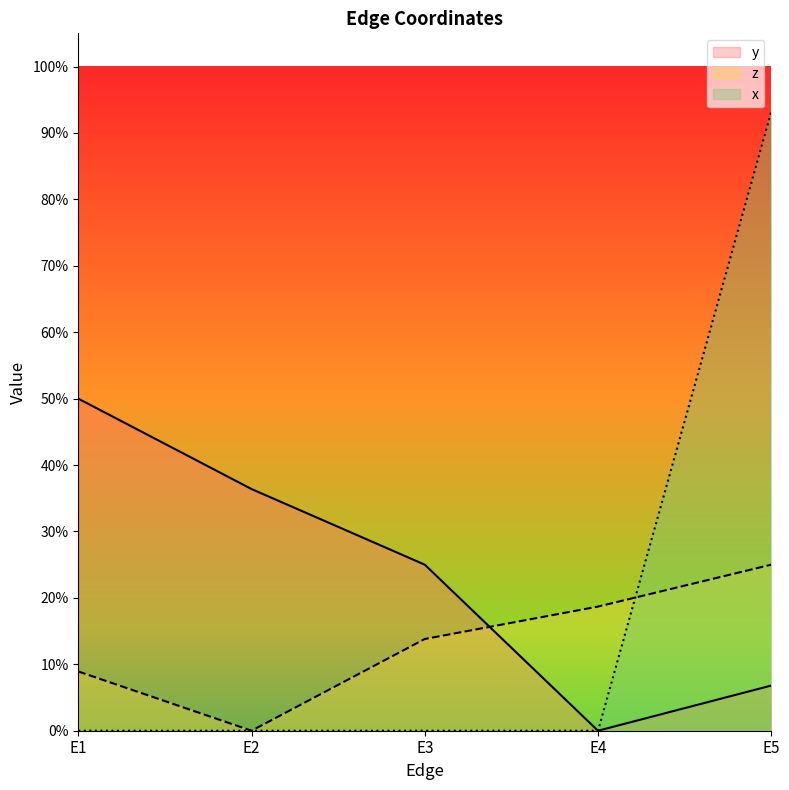

At which label does y reach its minimum?

E4